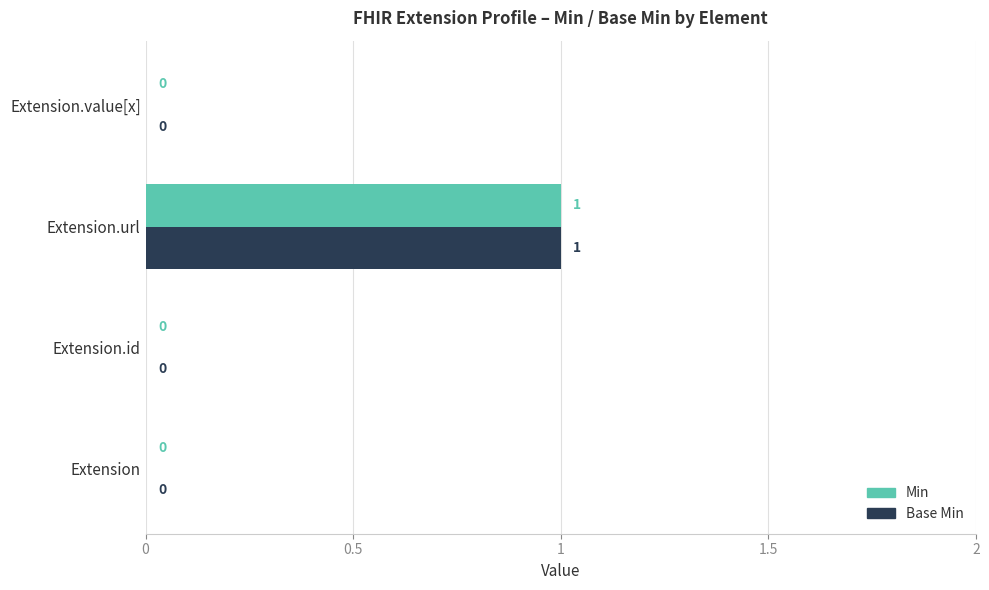

Is the value of Base Min at Extension.url greater than the value of Min at Extension.value[x]?

Yes